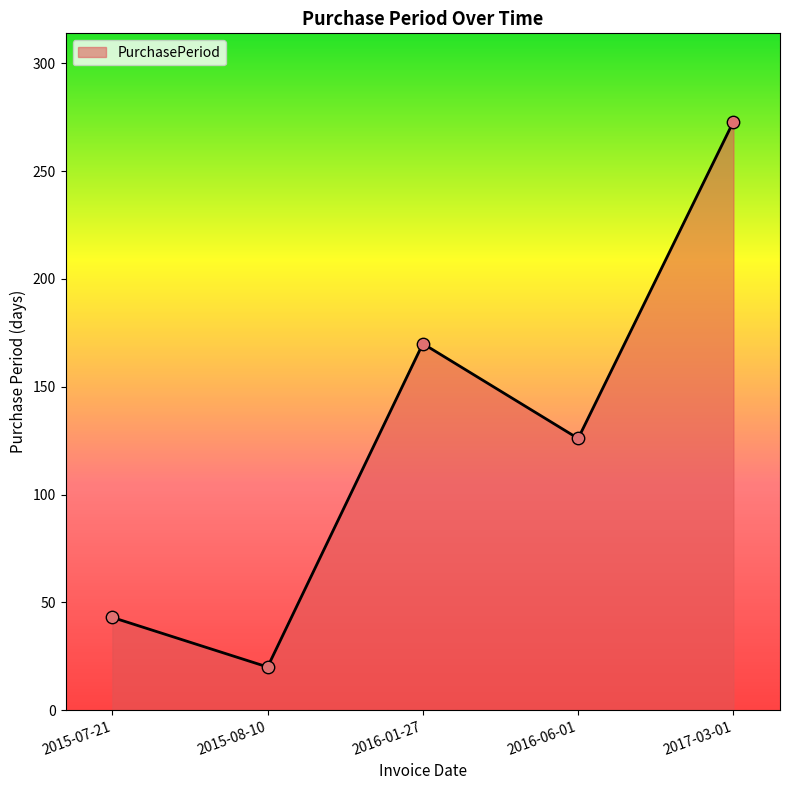

Which has a higher value, 2016-06-01 or 2015-08-10?

2016-06-01